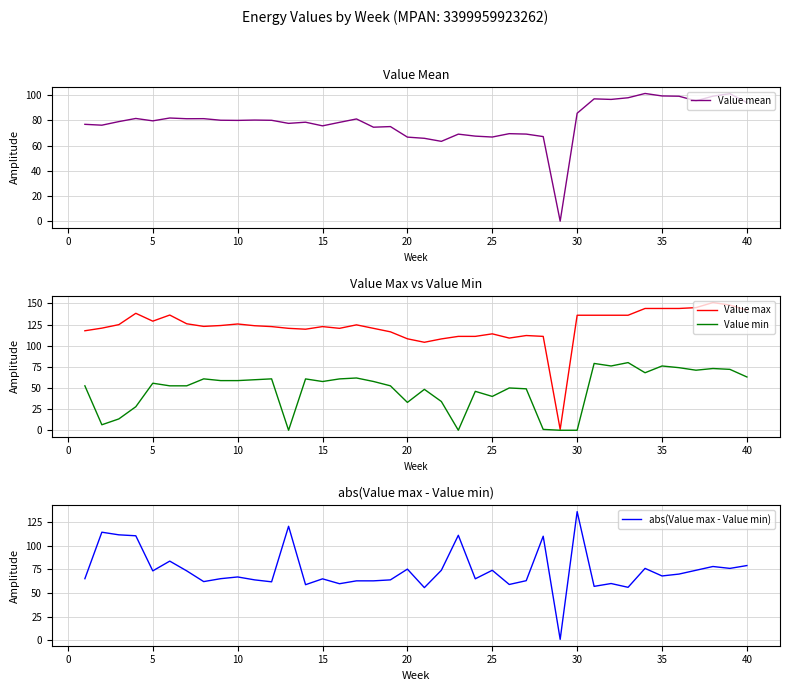

At how many categories does at least one series exceed 32?

39